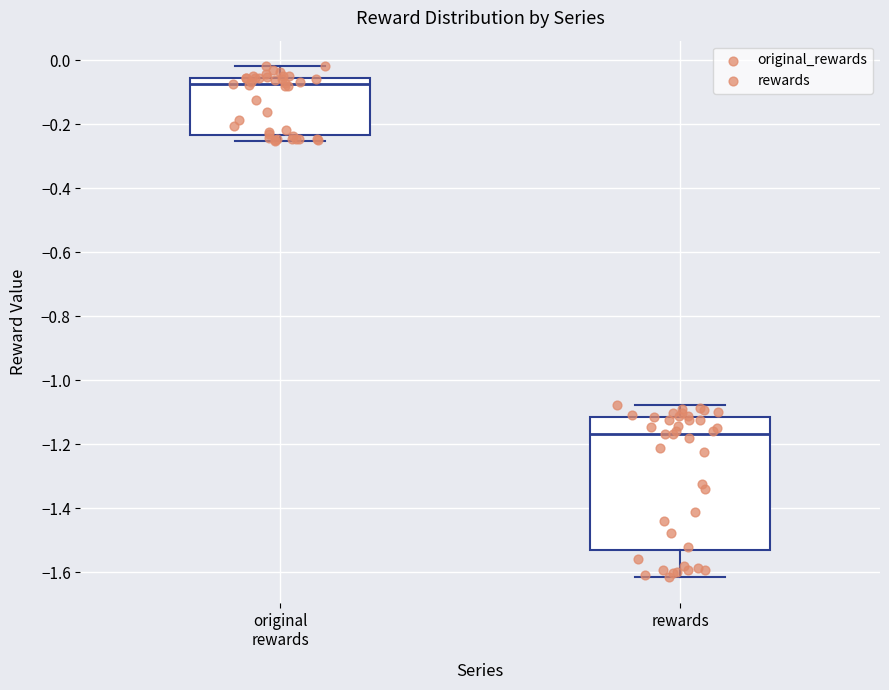

Reading left to right, read every box against the y-axis: the position of its median line, the range the box covers, and the ends of its whiskers. The values are not printed on the chart, so give them approximately, as read against the axis.

original rewards: median -0.08, box -0.24 to -0.06, whiskers -0.26 to -0.02
rewards: median -1.16, box -1.54 to -1.12, whiskers -1.62 to -1.08